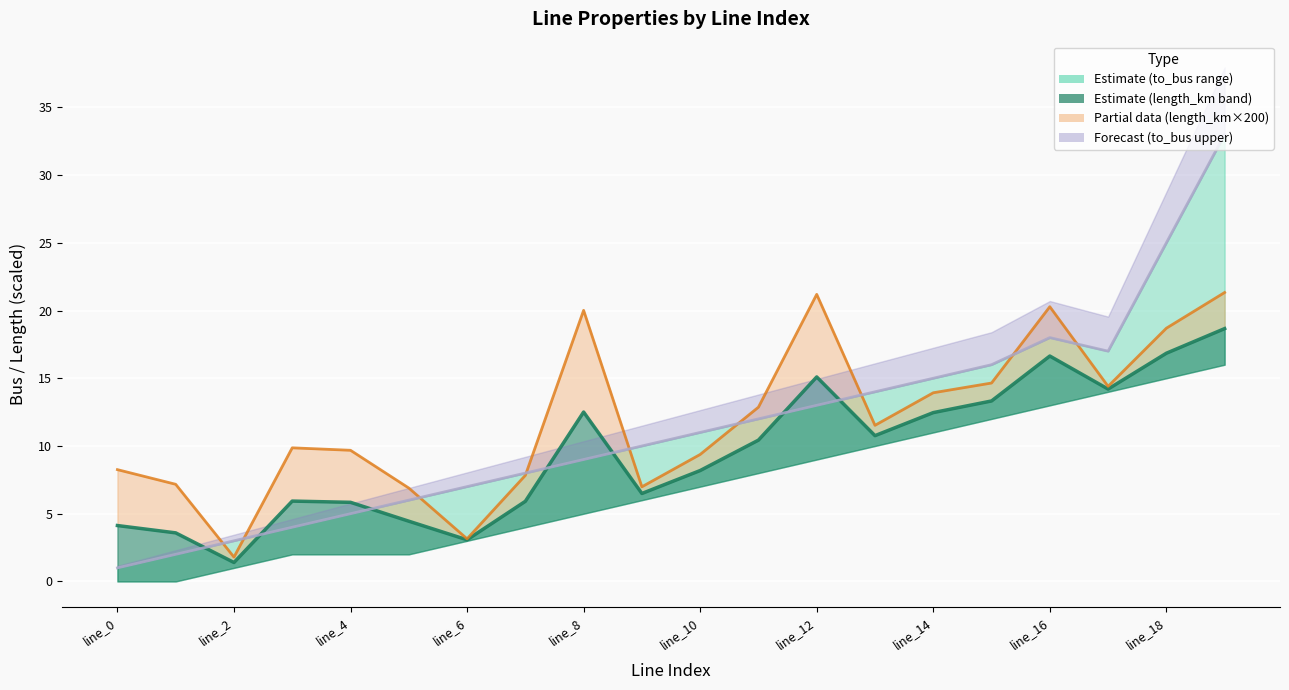

What is the average value of the from_bus + length_km×200 series?

12.0